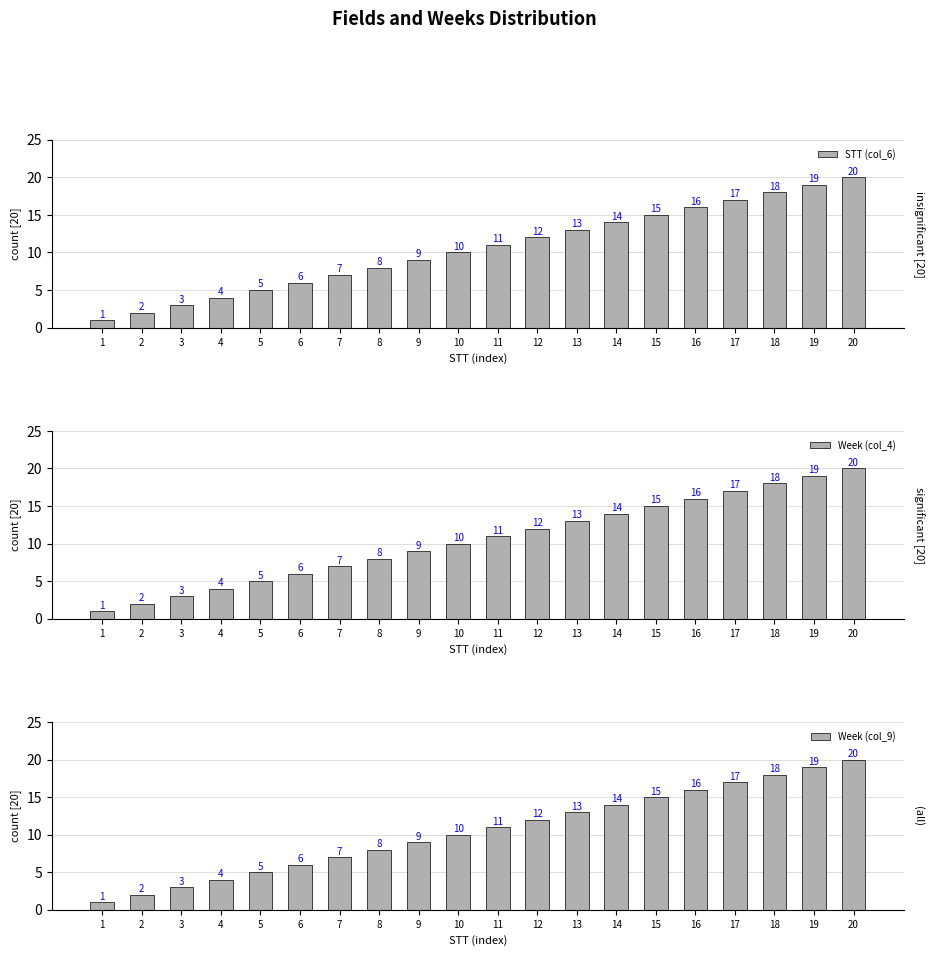

Rank the series at 11 from lowest to highest value.

STT (col_6), Week (col_4), Week (col_9)